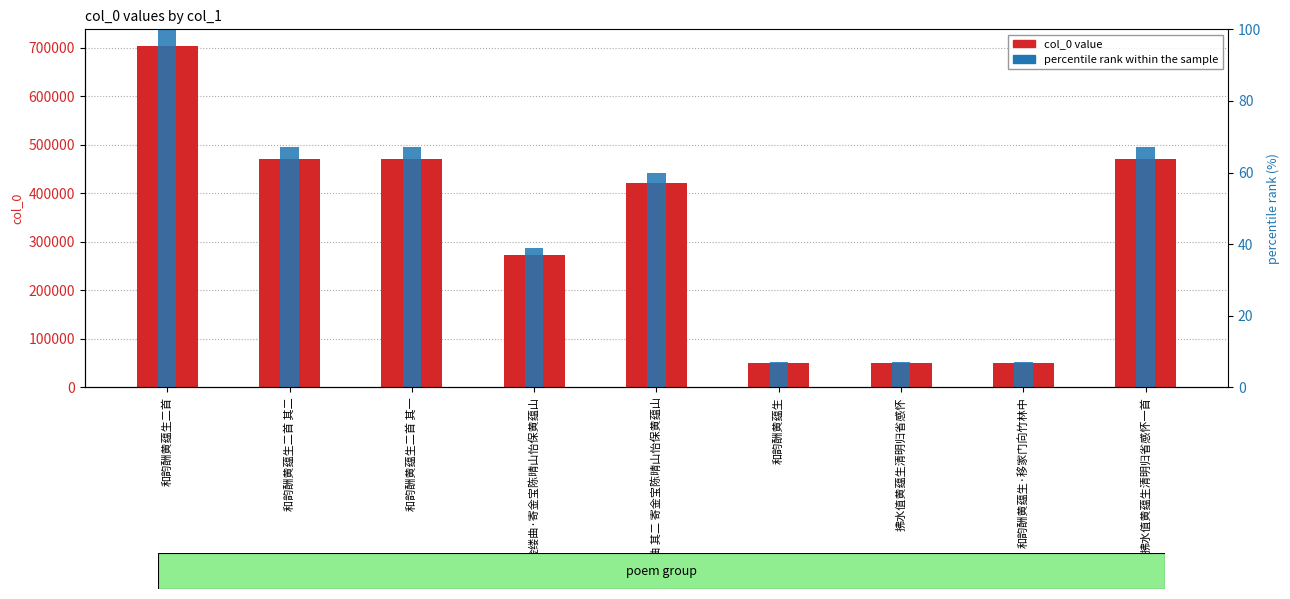

How many values in the col_0 series are below 420715?

4